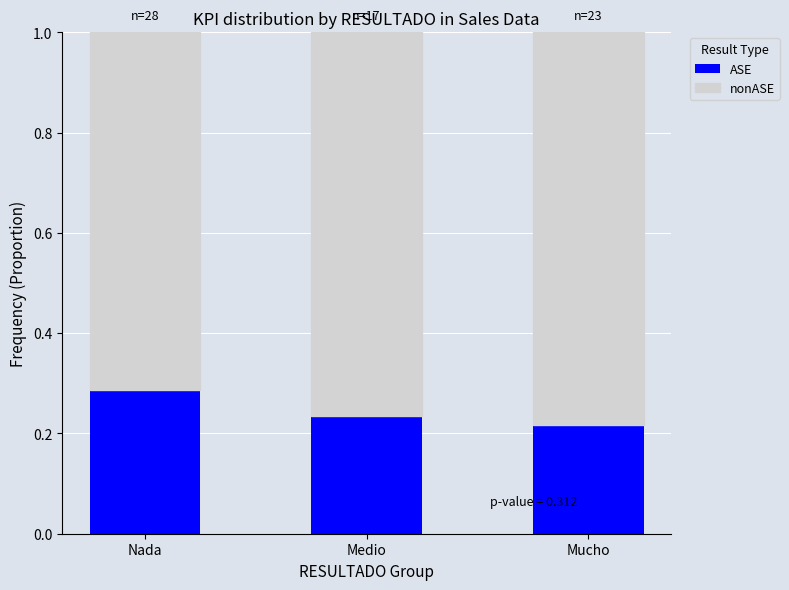

What is the total value across all series at Nada?

1.0